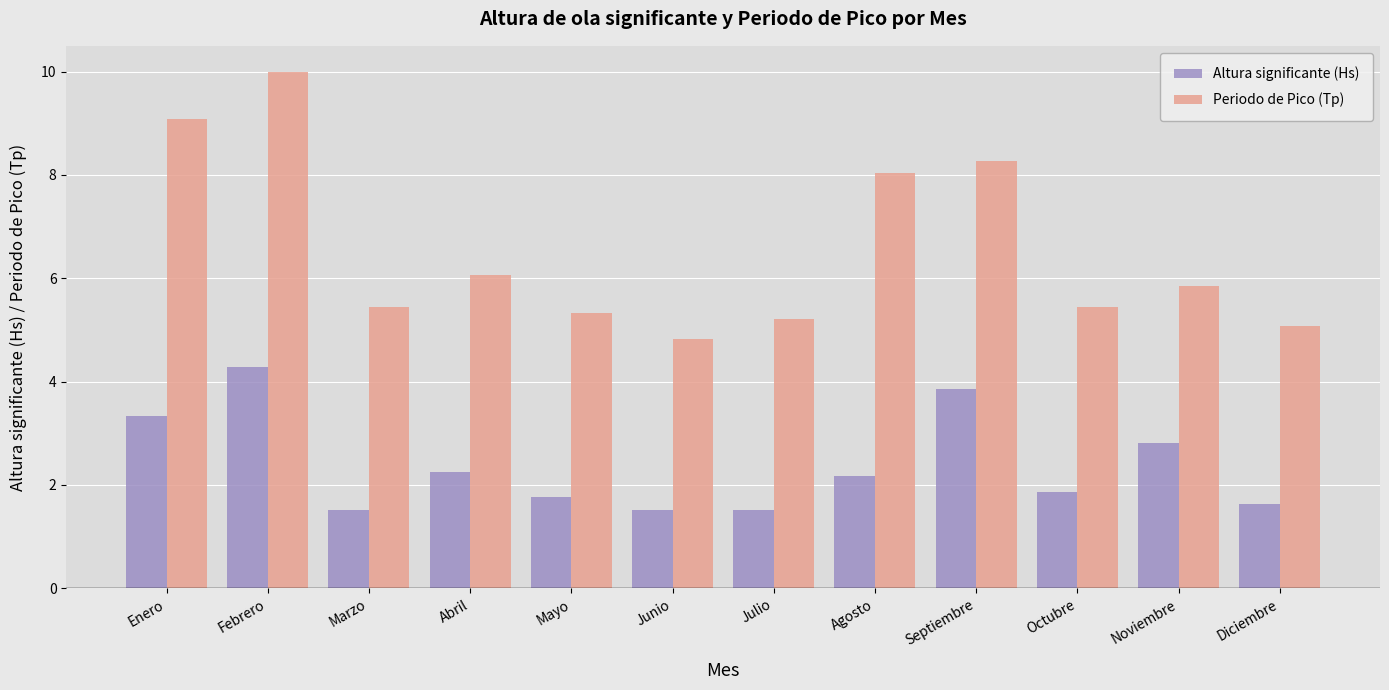

How many bars are there in each group?

2